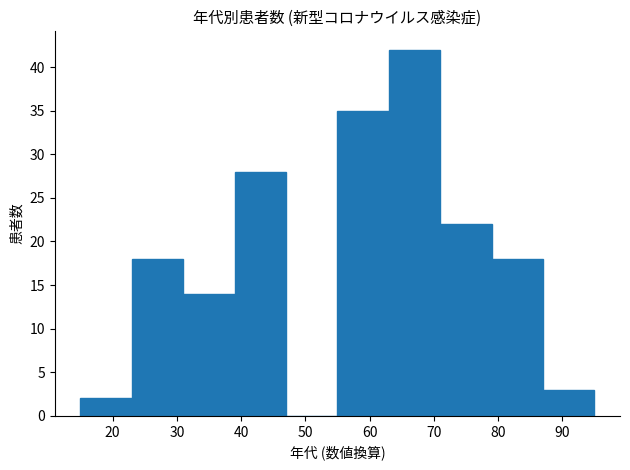

Reading left to right, list every bar in this chart as the range it spans on the x-axis followed by its height. The values are not printed on the chart, so give them approximately, as read against the axis.

15 to 23: 2
23 to 31: 18
31 to 39: 14
39 to 47: 28
47 to 55: 0
55 to 63: 35
63 to 71: 42
71 to 79: 22
79 to 87: 18
87 to 95: 3